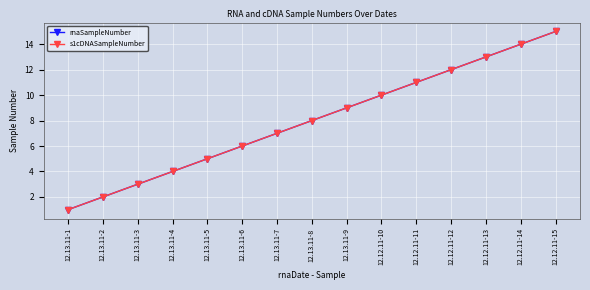

At how many categories does at least one series exceed 6?

9